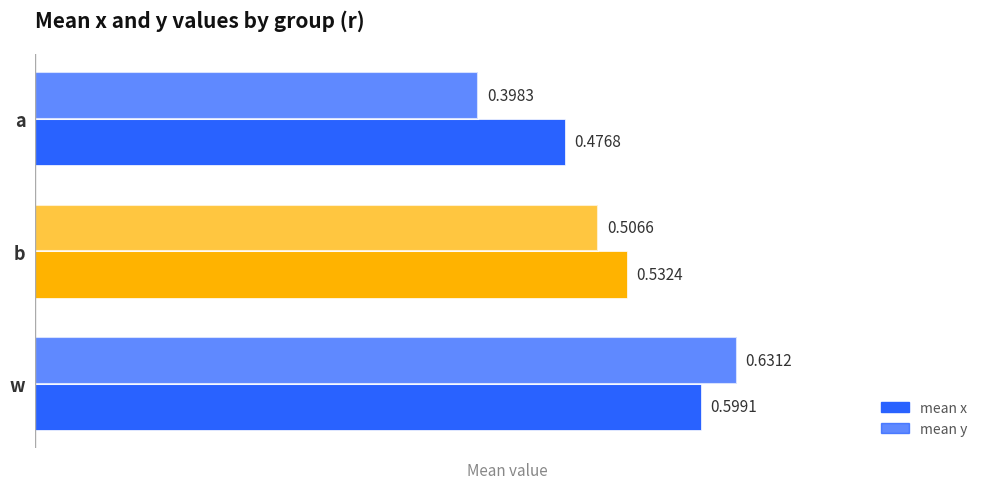

How many series are shown in this chart?

2